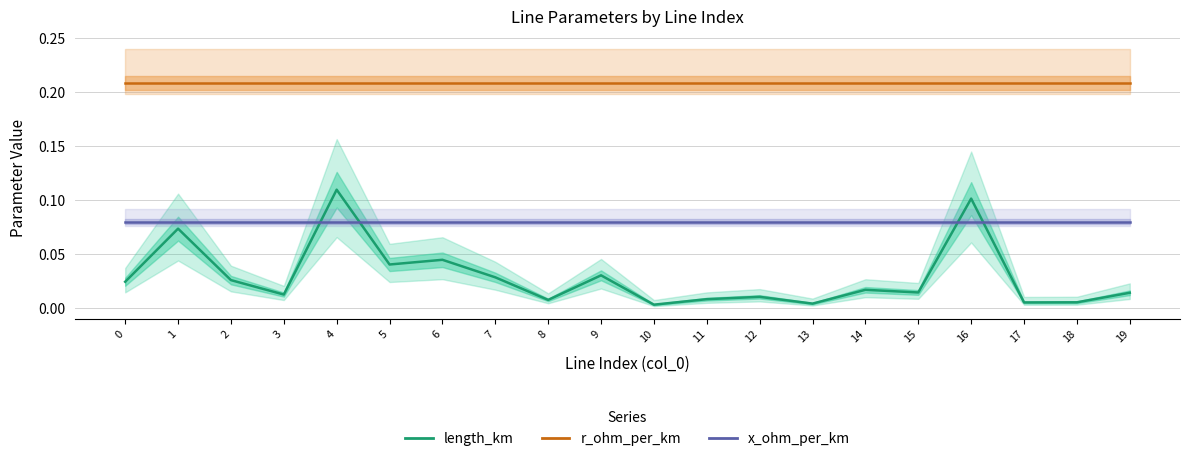

Which category has the lowest value across all series?

10